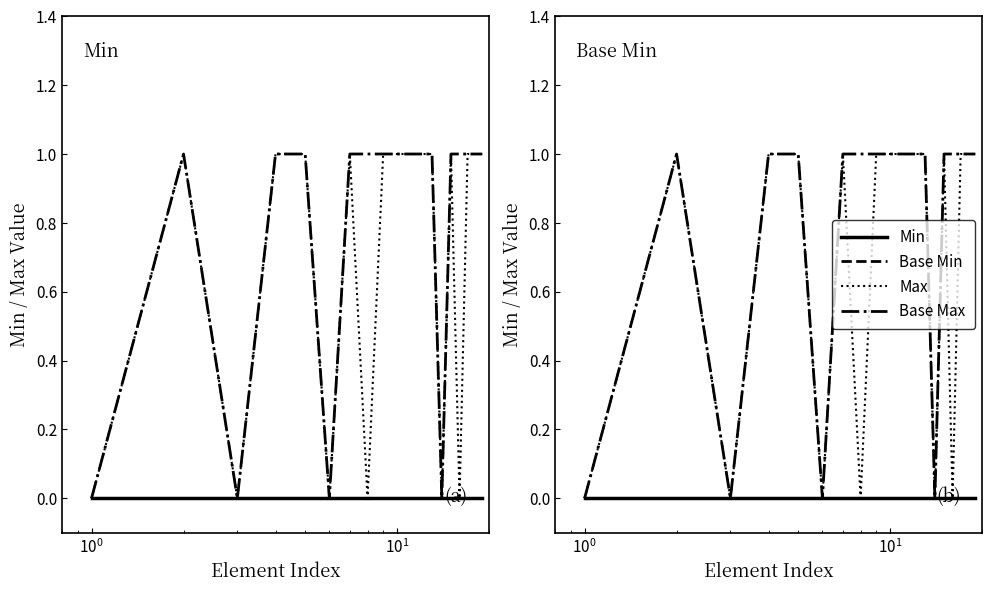

Which series has the widest spread of values?

Max